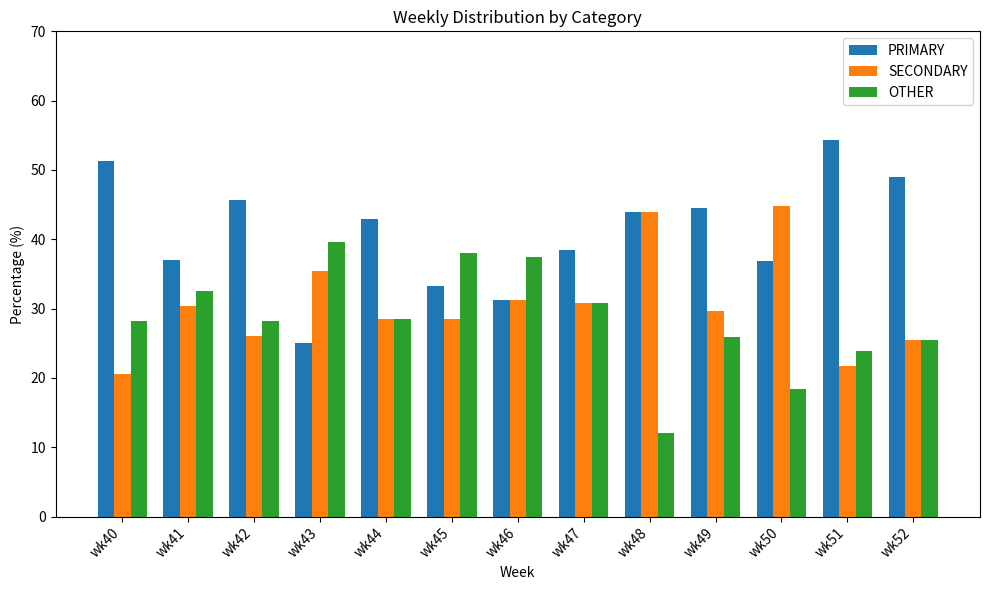

Which series has the largest range (max minus min)?

PRIMARY